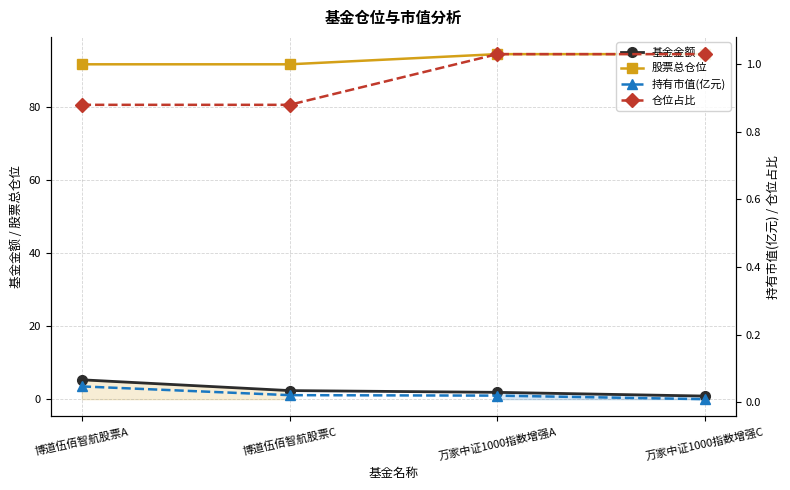

Which category has the lowest value across all series?

万家中证1000指数增强C